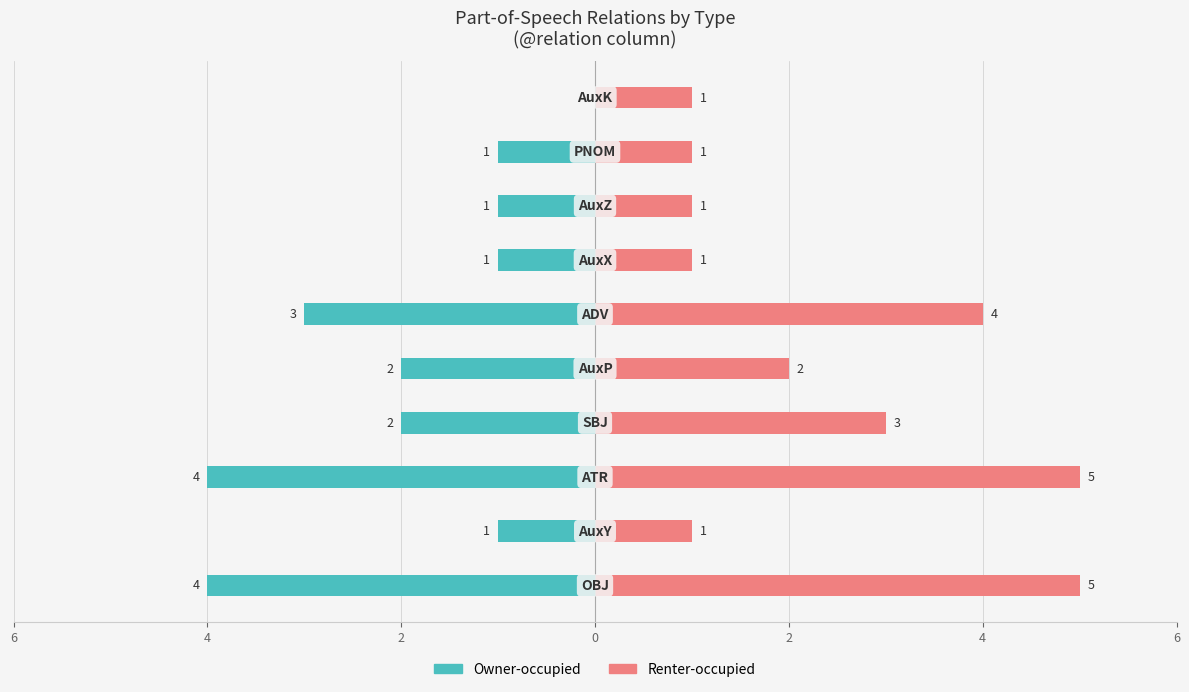

The value of Owner-occupied at 0 is -3. True or false?

False